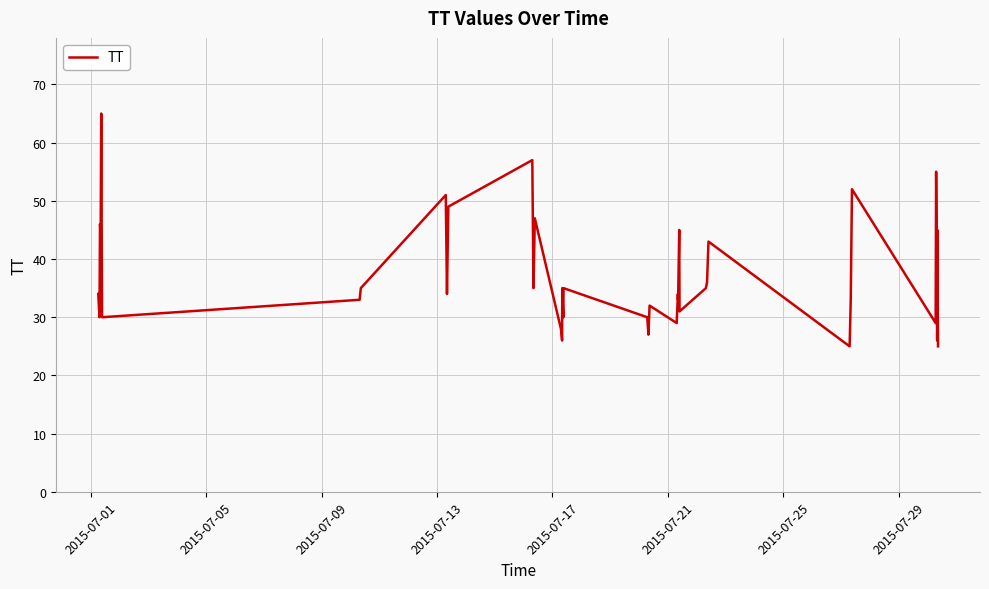

How many series are shown in this chart?

1